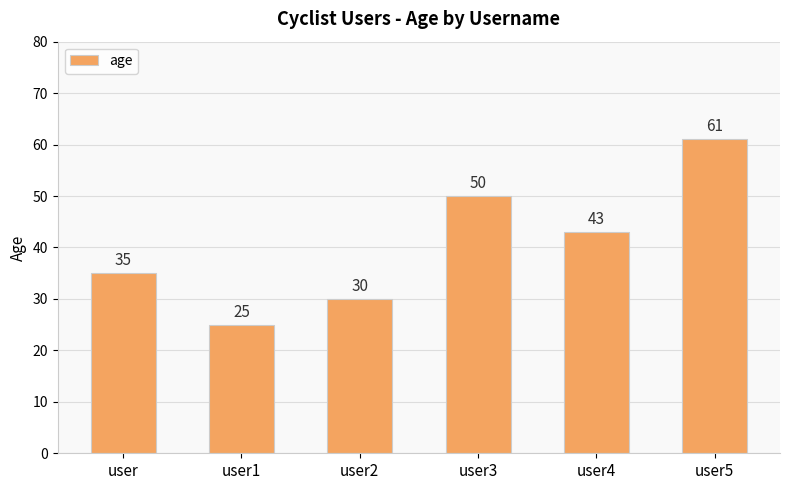

Between user and user5, which is larger?

user5